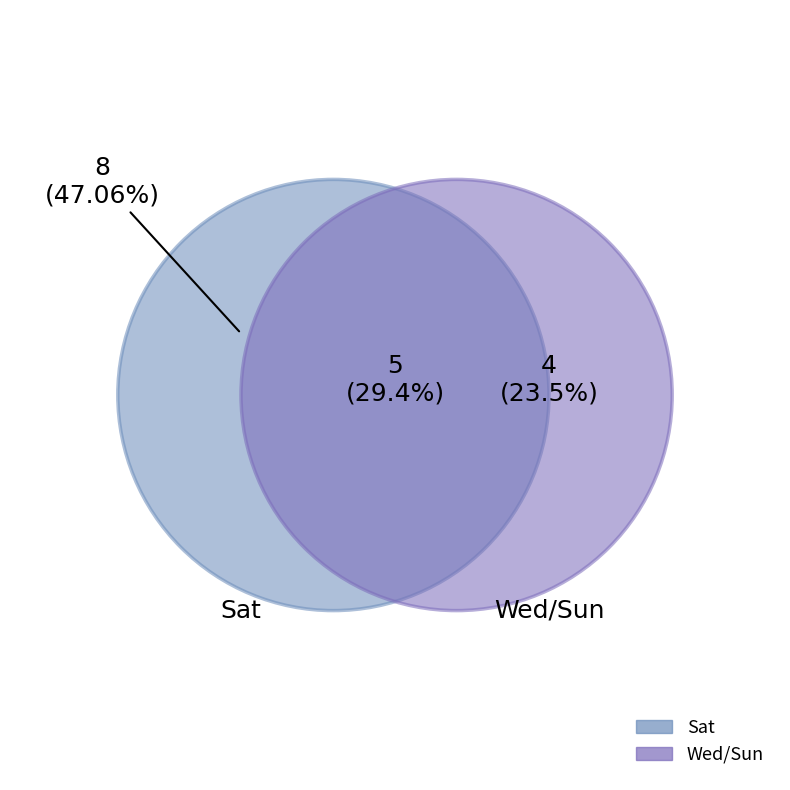

To the nearest percent, what percentage of the pie is Sun?

24%